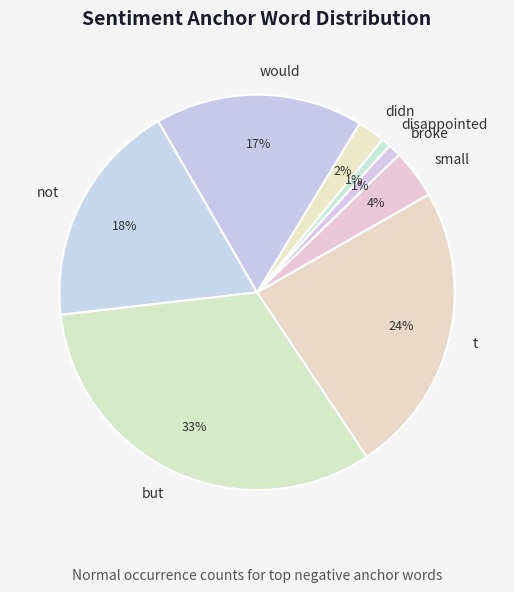

Does broke represent more than half of the total?

No